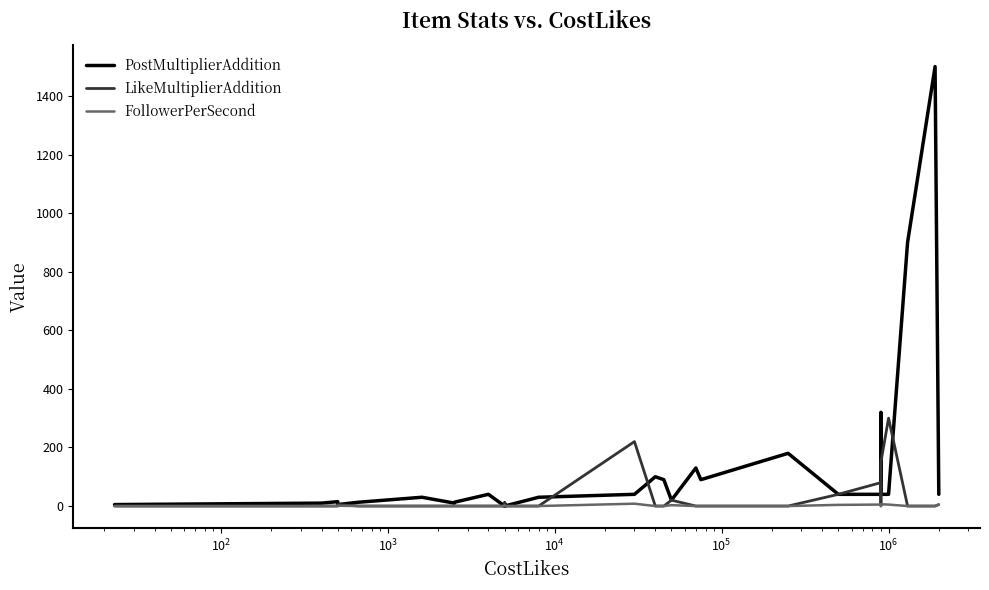

At how many categories does at least one series exceed 1055?

1